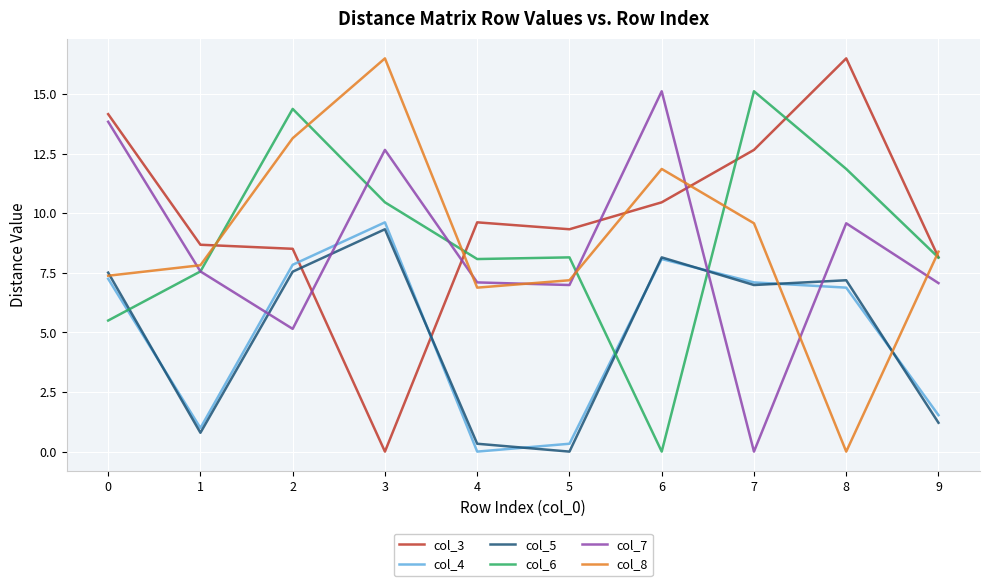

Where do col_3 and col_7 first cross each other?

2 and 3